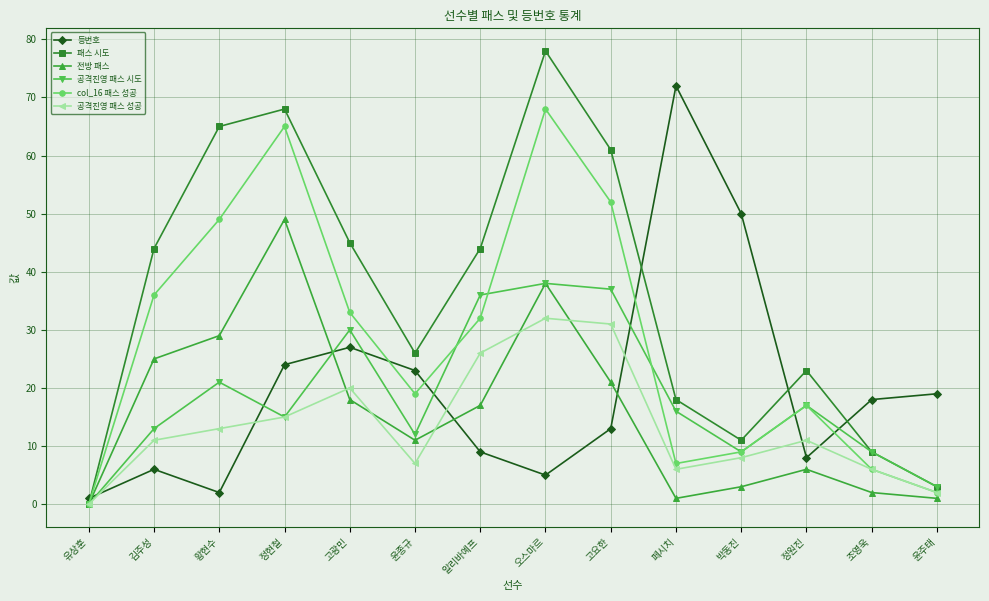

Which series ends up on top after the final intersection of 등번호 and col_16 패스 성공?

등번호